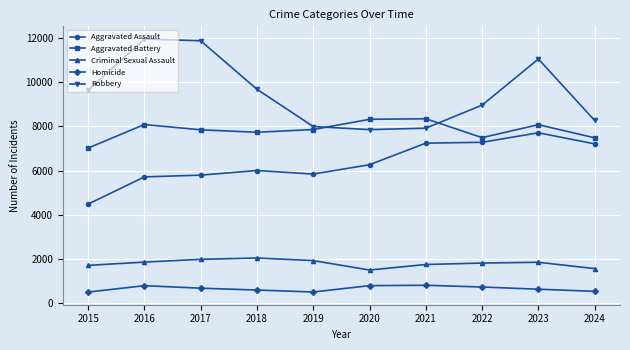

Is it true that Criminal Sexual Assault equals 3249 at 2017?

False